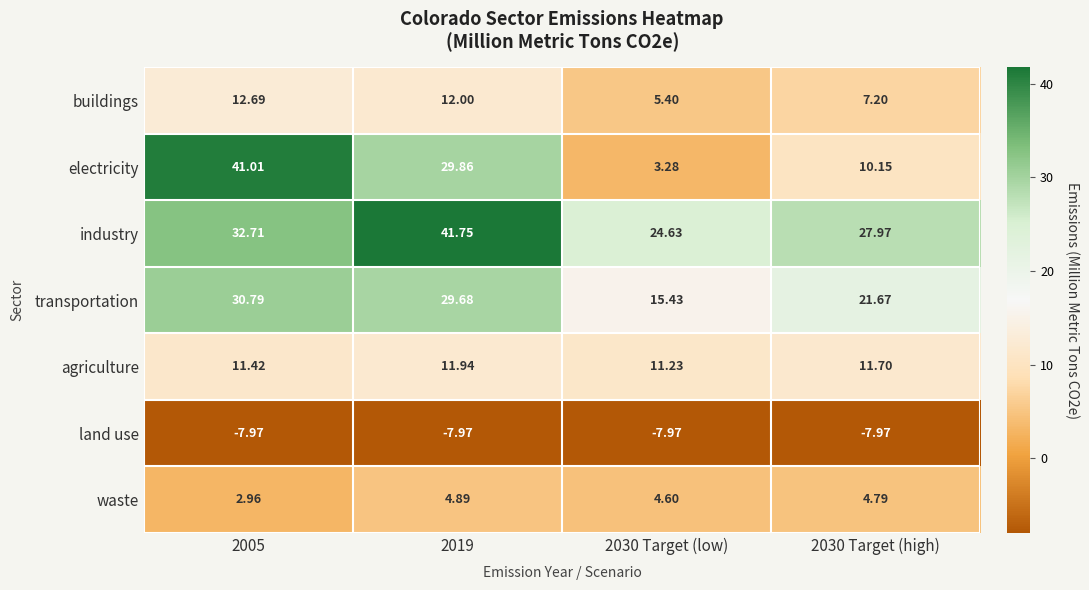

Rank the series by their maximum value, from lowest to highest.

land use, waste, agriculture, buildings, transportation, electricity, industry